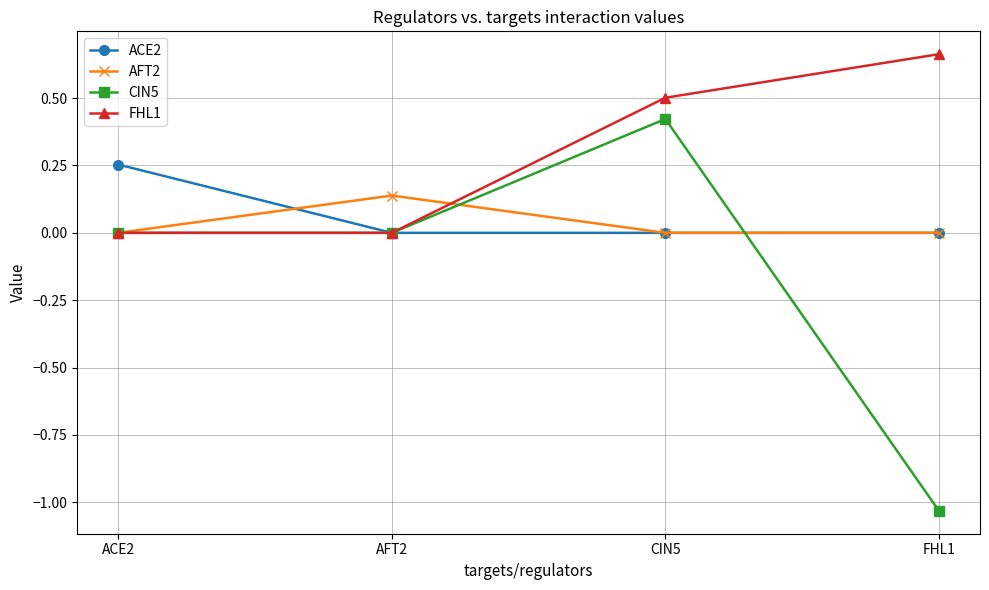

What is the total value across all series at FHL1?

-0.4